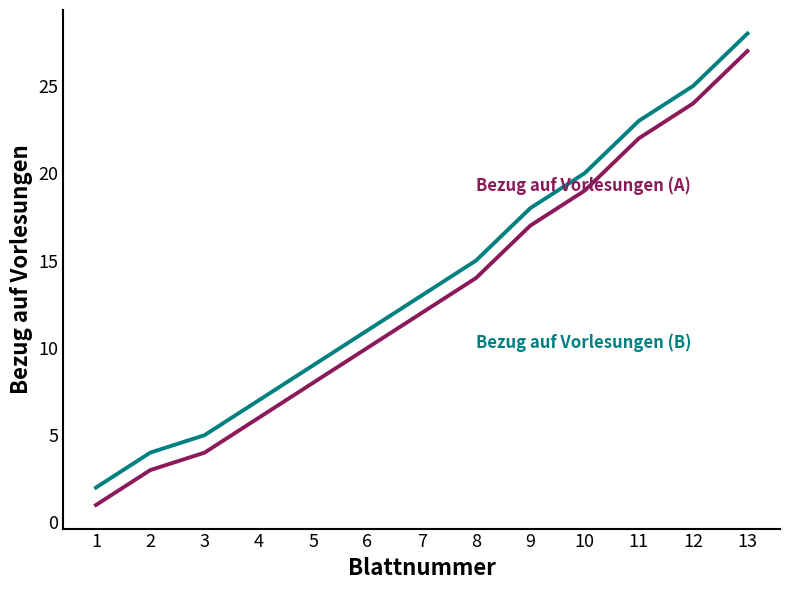

At which category is the sum across all series the highest?

13